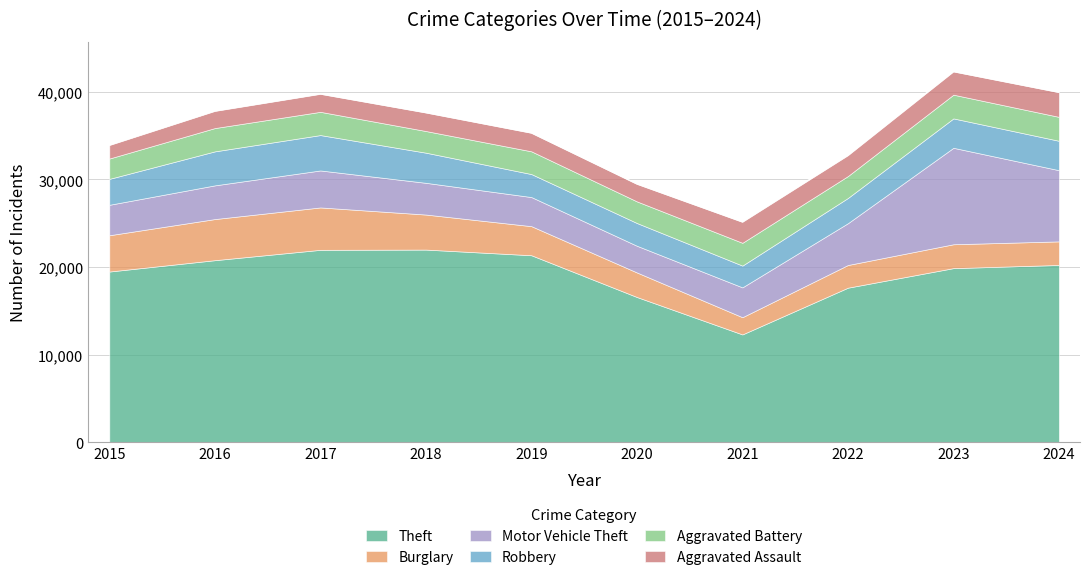

What is the difference between the second highest and second lowest values in the Aggravated Battery series?

241